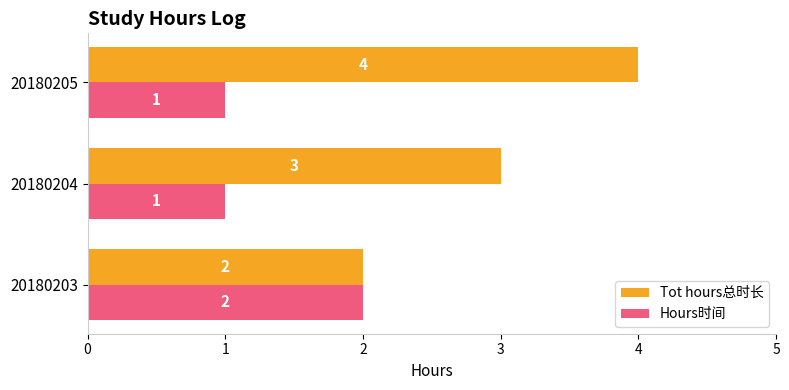

What is the sum of all Tot hours总时长 values?

9